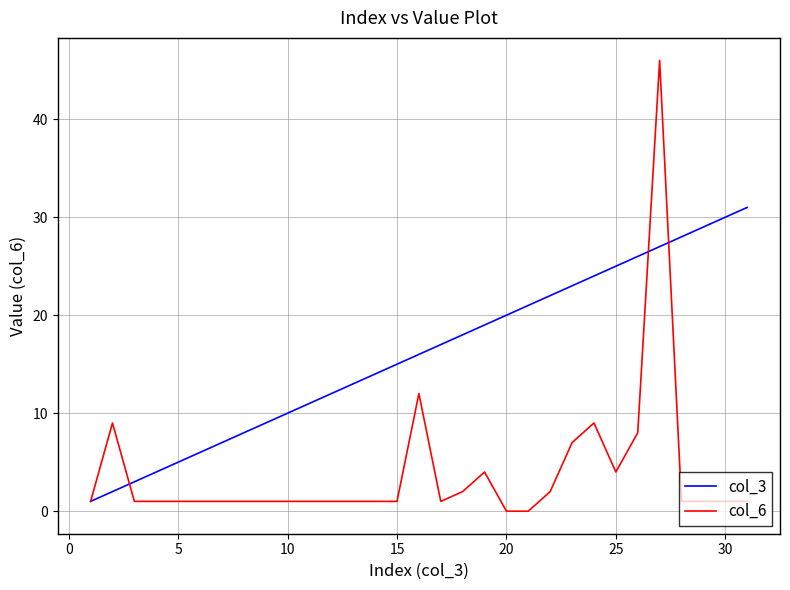

What are all the series names shown in the legend?

col_3, col_6